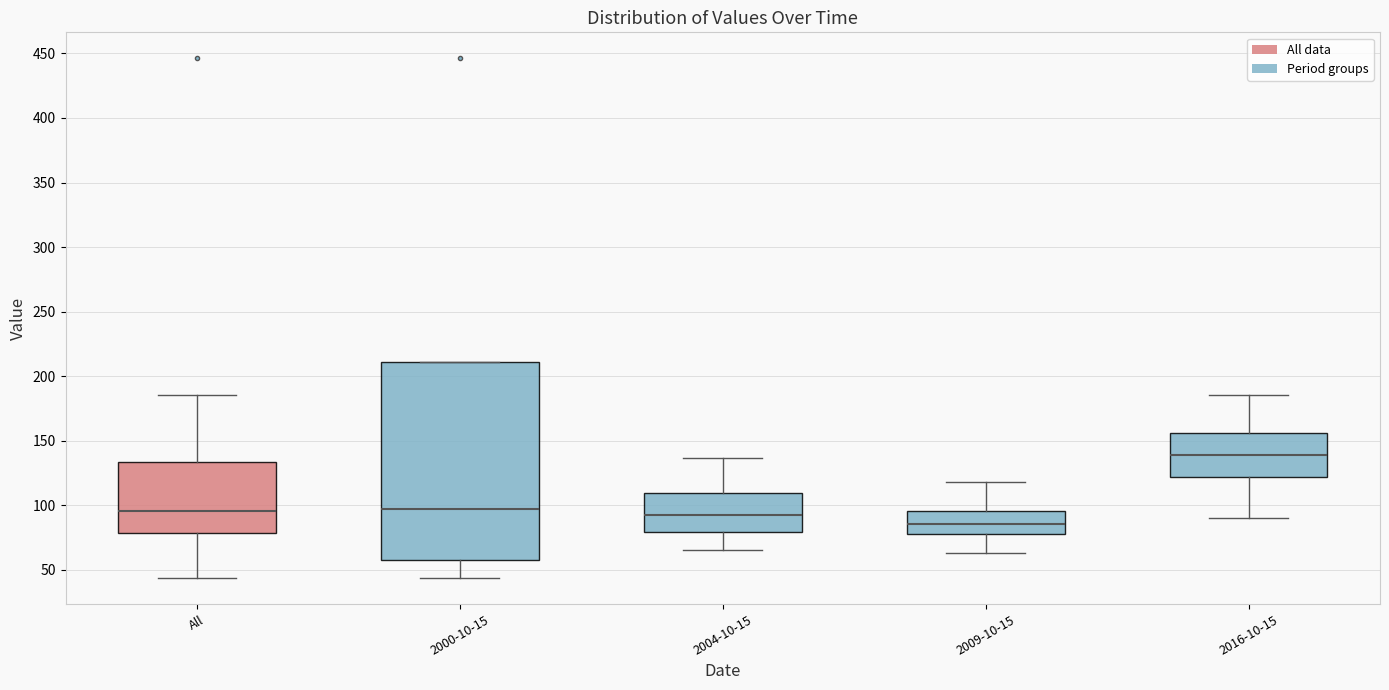

Reading left to right, read every box against the y-axis: the position of its median line, the range the box covers, and the ends of its whiskers. The values are not printed on the chart, so give them approximately, as read against the axis.

All: median 95, box 80 to 135, whiskers 45 to 185
2000-10-15: median 100, box 55 to 210, whiskers 45 to 210
2004-10-15: median 90, box 80 to 110, whiskers 65 to 135
2009-10-15: median 85, box 80 to 95, whiskers 65 to 120
2016-10-15: median 140, box 120 to 155, whiskers 90 to 185